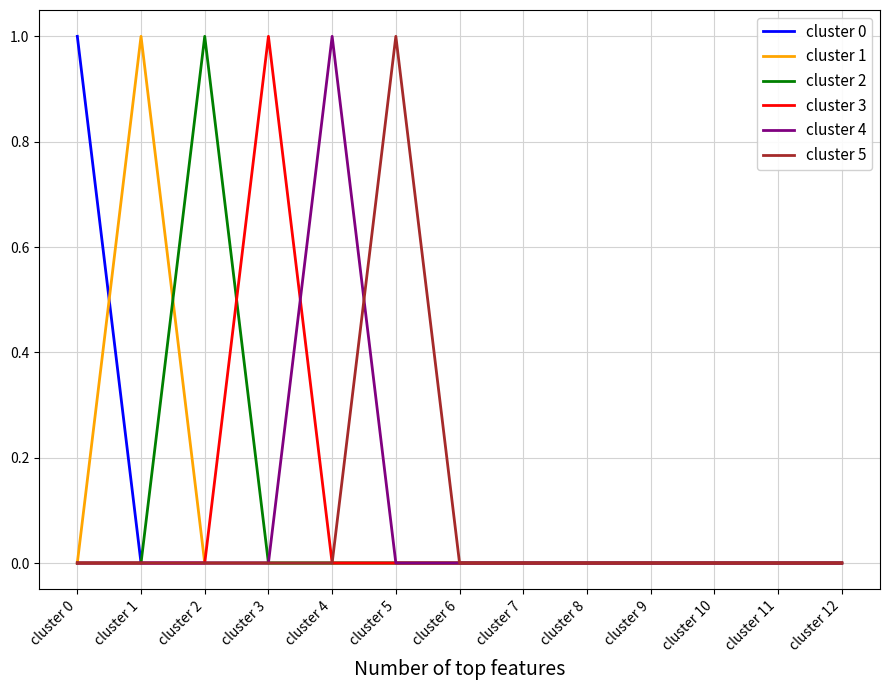

The value of cluster 0 at cluster 12 is -1. True or false?

False